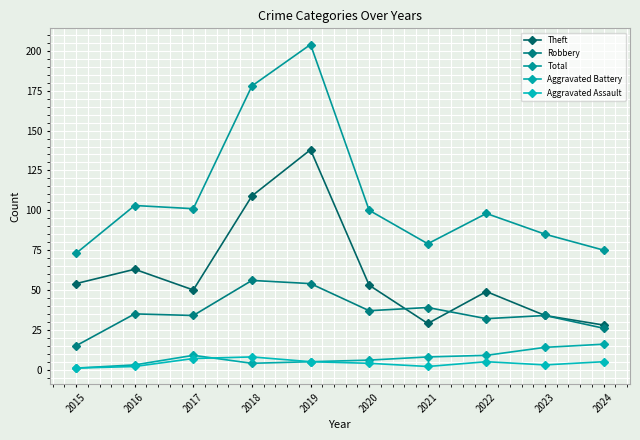

Which series has the widest spread of values?

Total